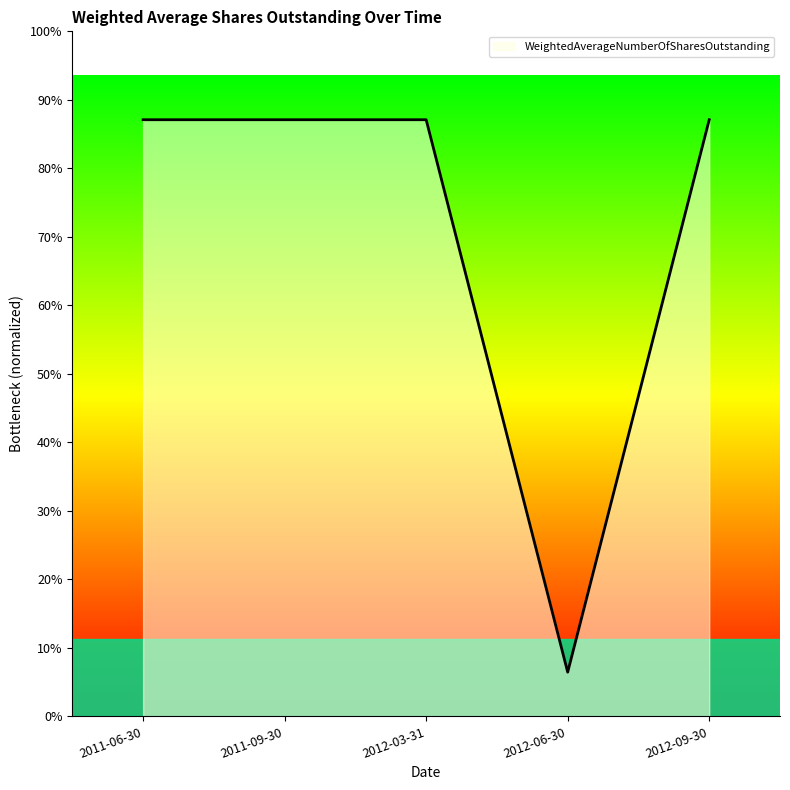

Rank the categories by value from highest to lowest.

2011-06-30, 2011-09-30, 2012-03-31, 2012-09-30, 2012-06-30